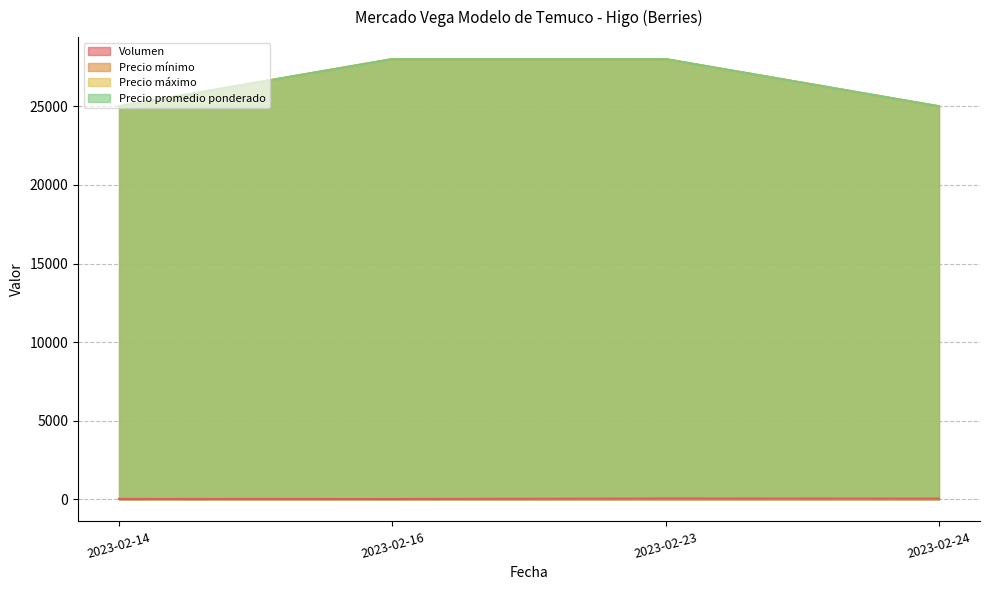

Which category has the highest value across all series?

2023-02-16